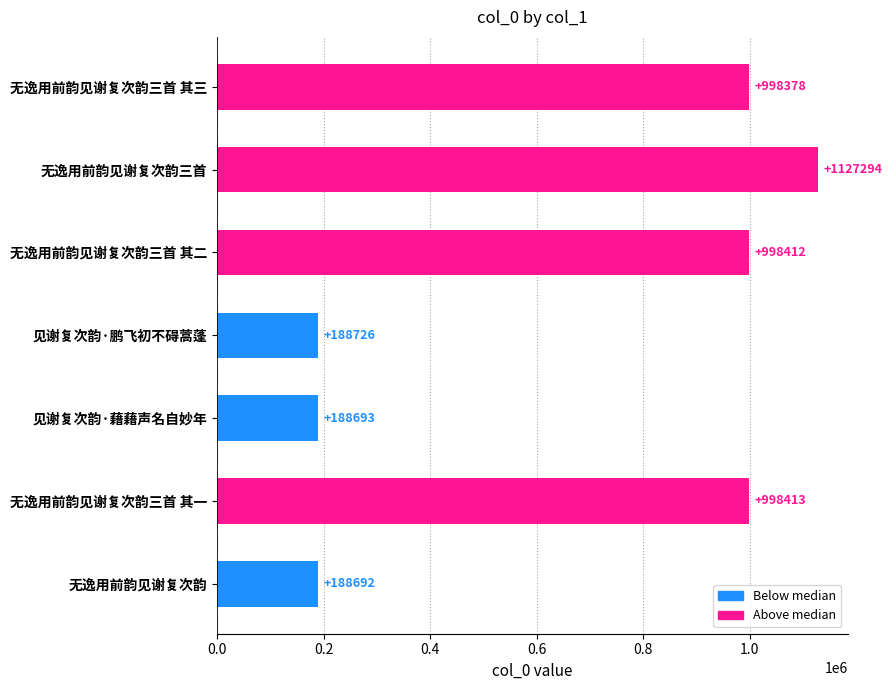

True or false: the data shows 76925 at 见谢复次韵·鹏飞初不碍蒿蓬.

False